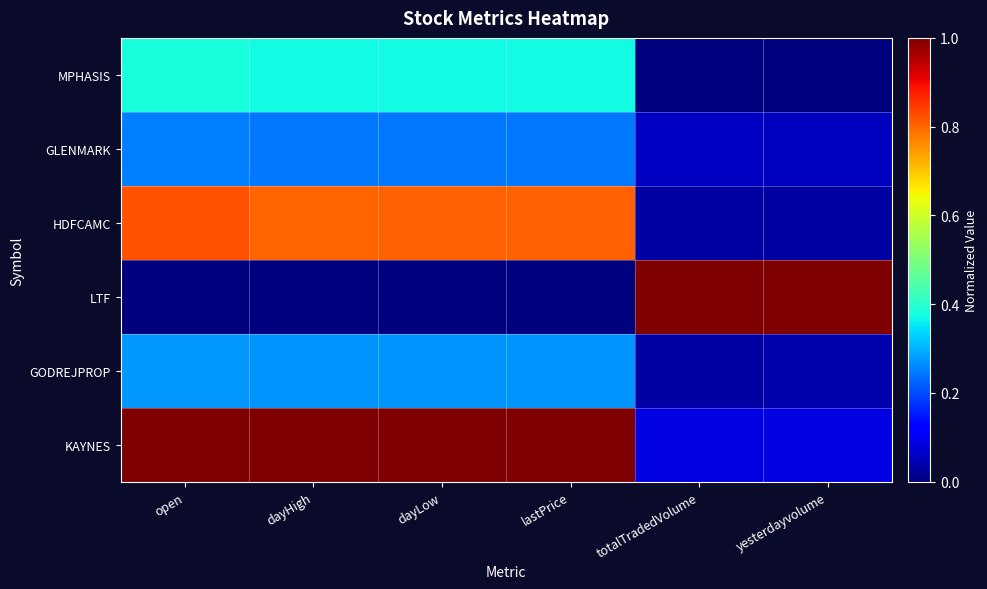

Count the number of data series in this chart.

6